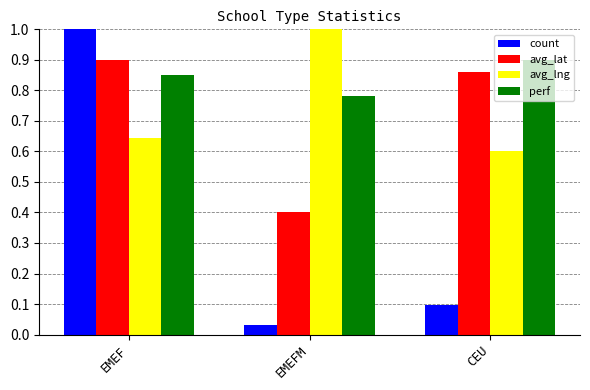

How many avg_lat values are between 0 and 1?

3